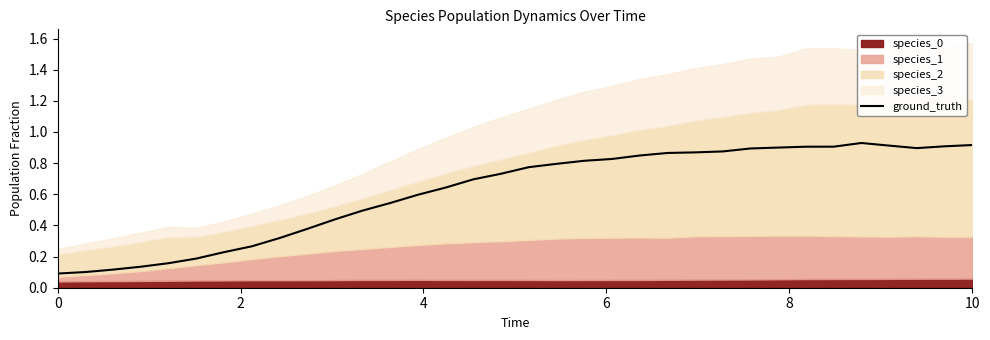

How many lines are shown in the chart?

1